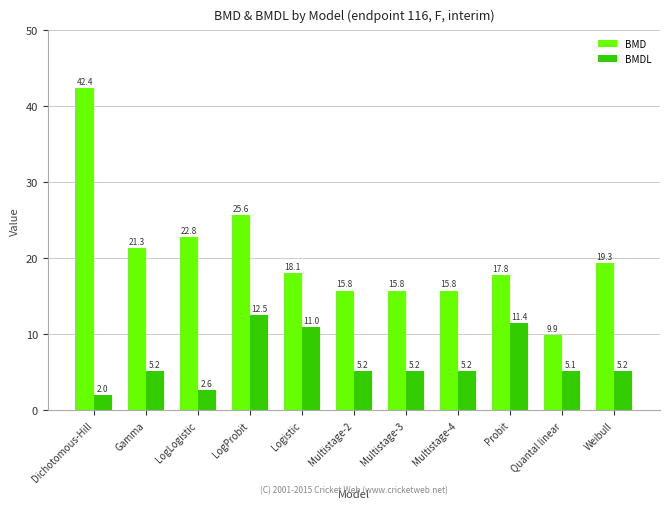

Is it true that BMD equals 27.6 at Multistage-3?

False